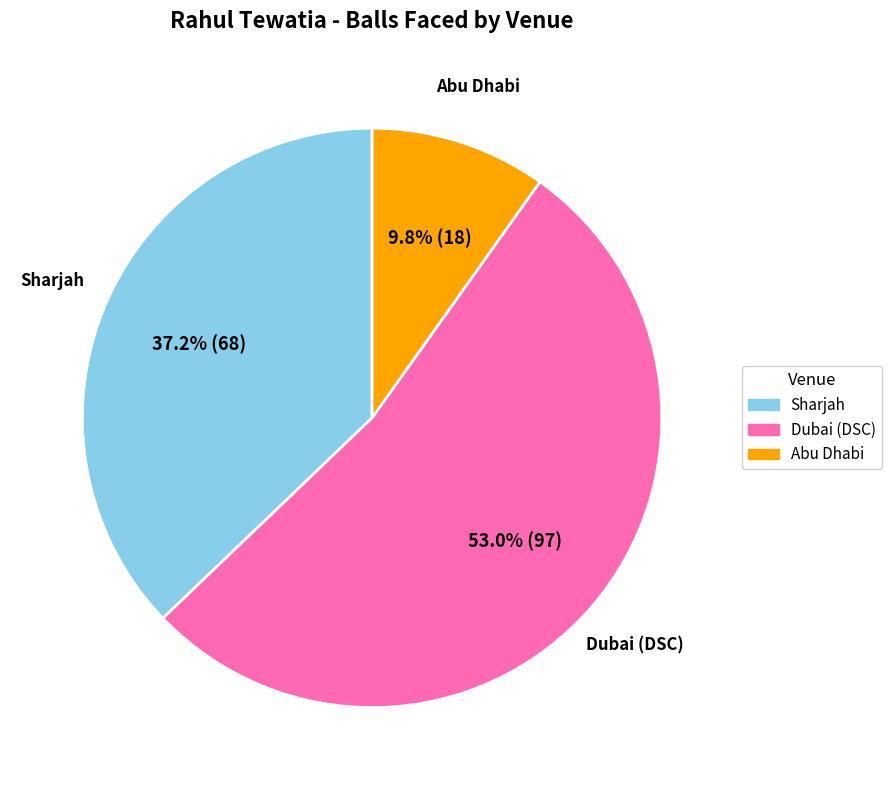

Is there any slice that represents more than half of the pie?

Yes